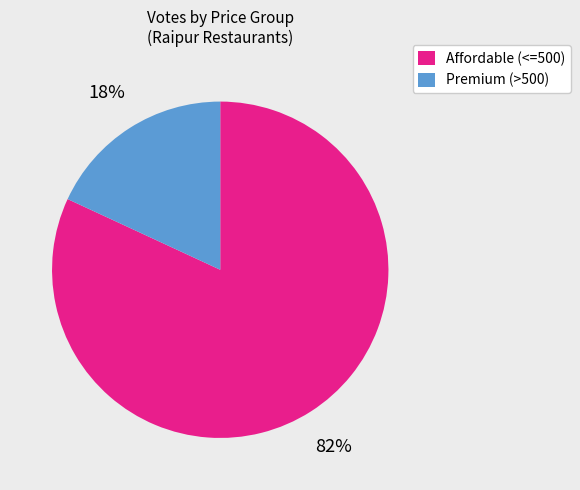

Do Premium (>500) and Affordable (<=500) together represent more than half of the pie?

Yes